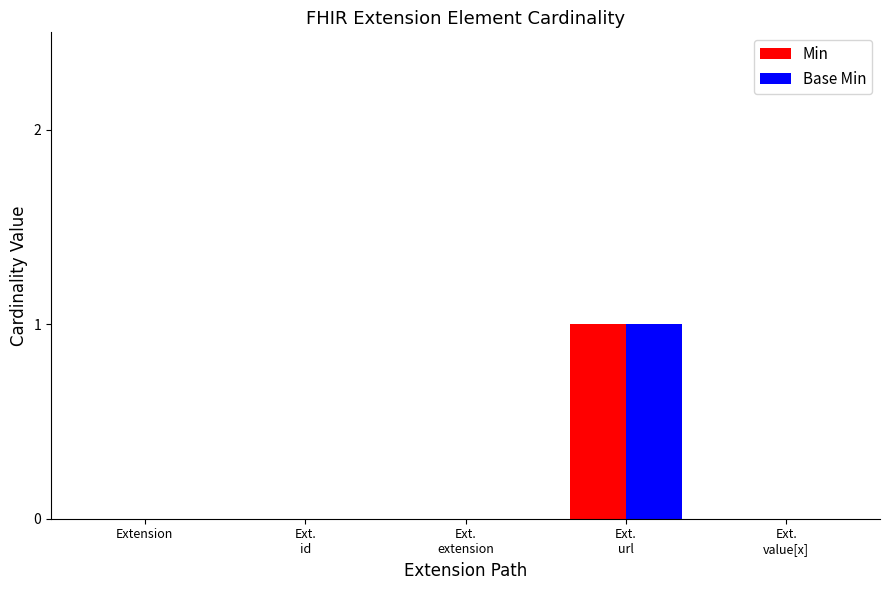

How many Base Min values are between 0 and 1?

5